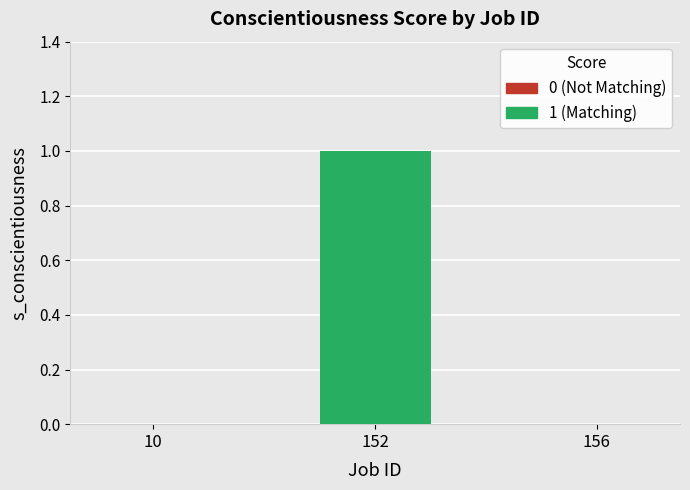

The value at 156 is 0. True or false?

True